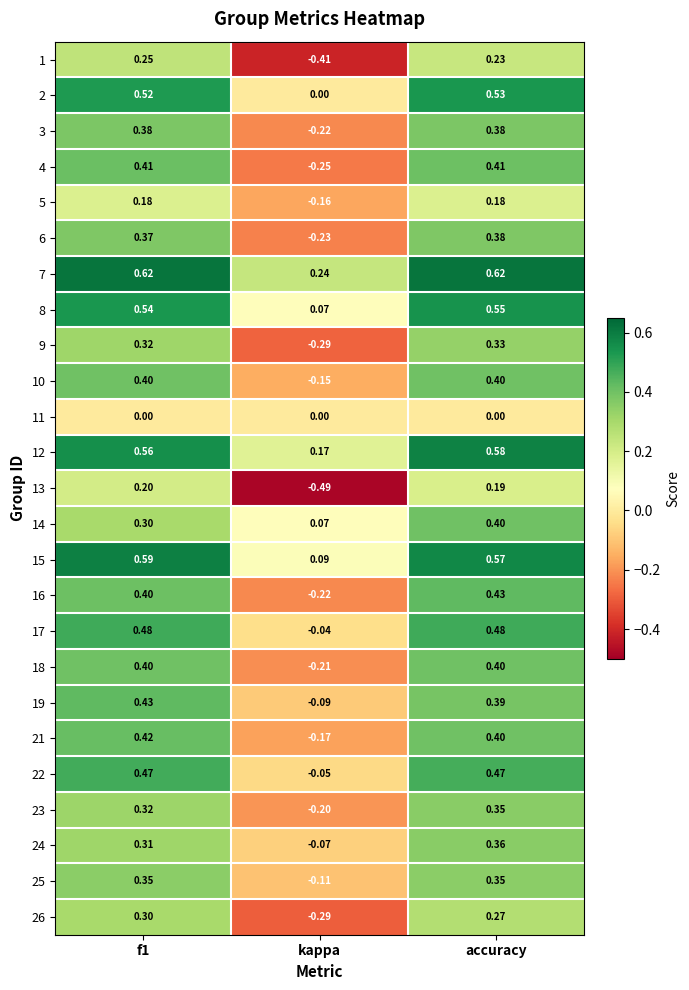

Where is 16 nearest to the value 0?

kappa